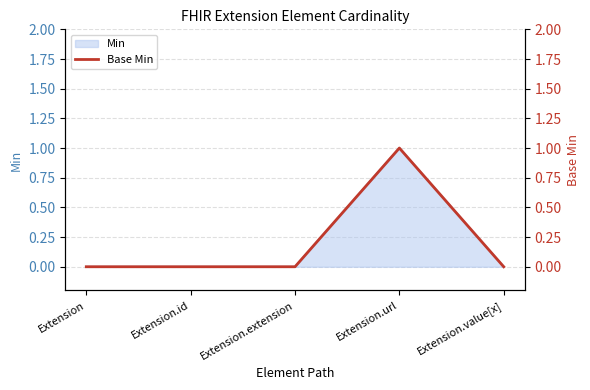

What is the difference between the values at Extension.url and Extension?

1